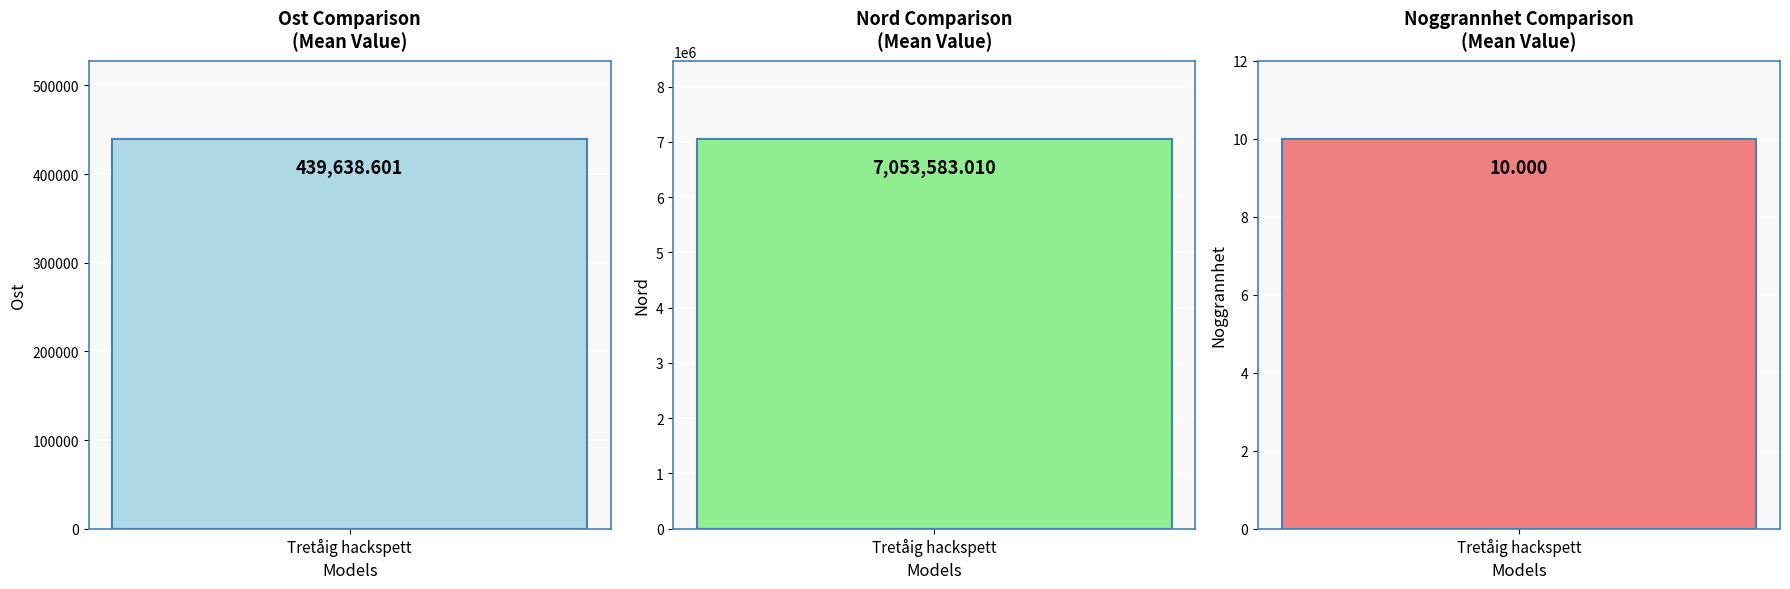

Which series has the largest range (max minus min)?

Ost